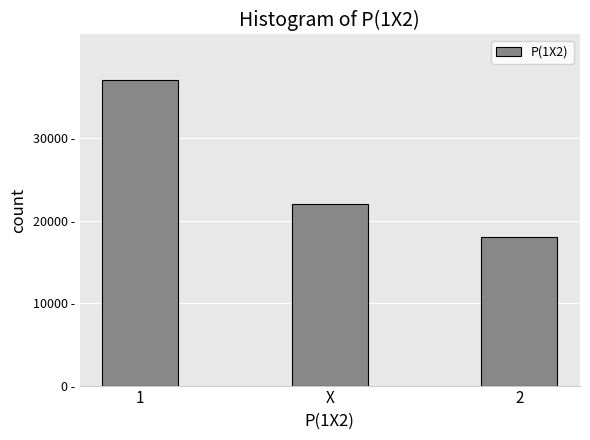

Does the chart contain any negative values?

No